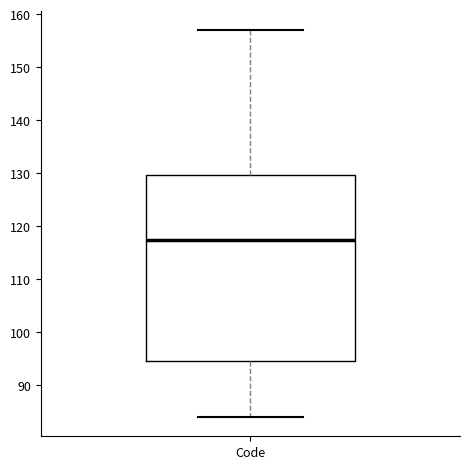

Where is the upper edge of the box for Code on the y-axis? The values are not printed on the chart, so give them approximately, as read against the axis.

130